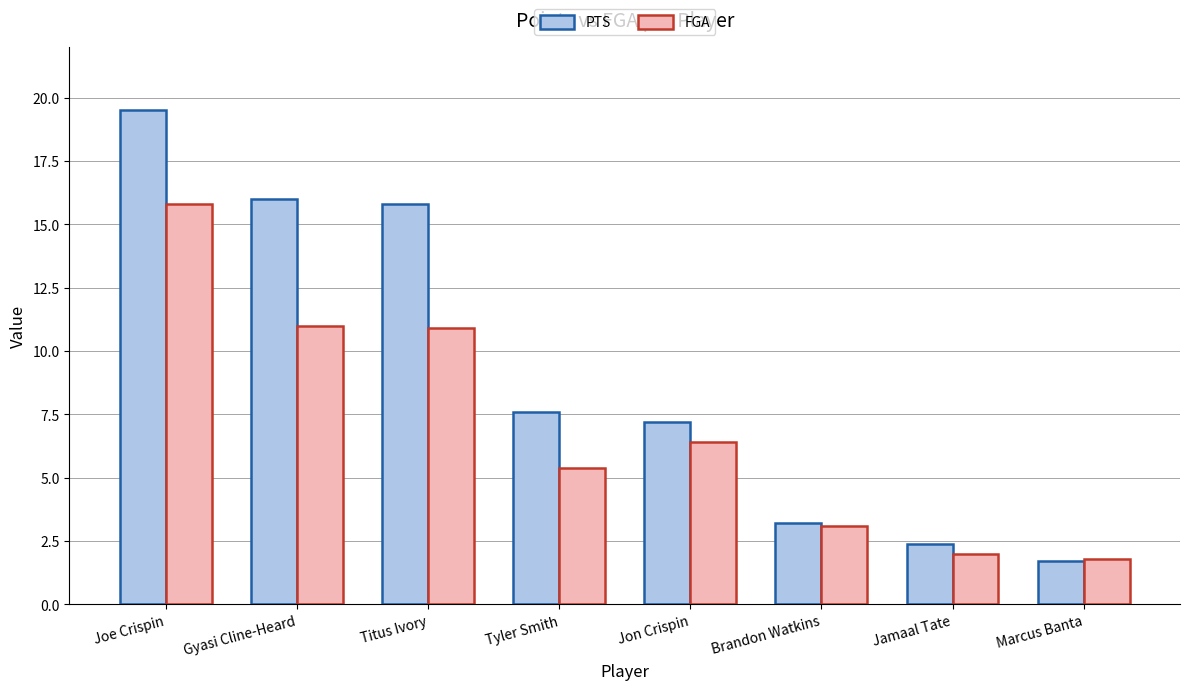

What is the difference between the maximum and minimum values in the FGA series?

14.0